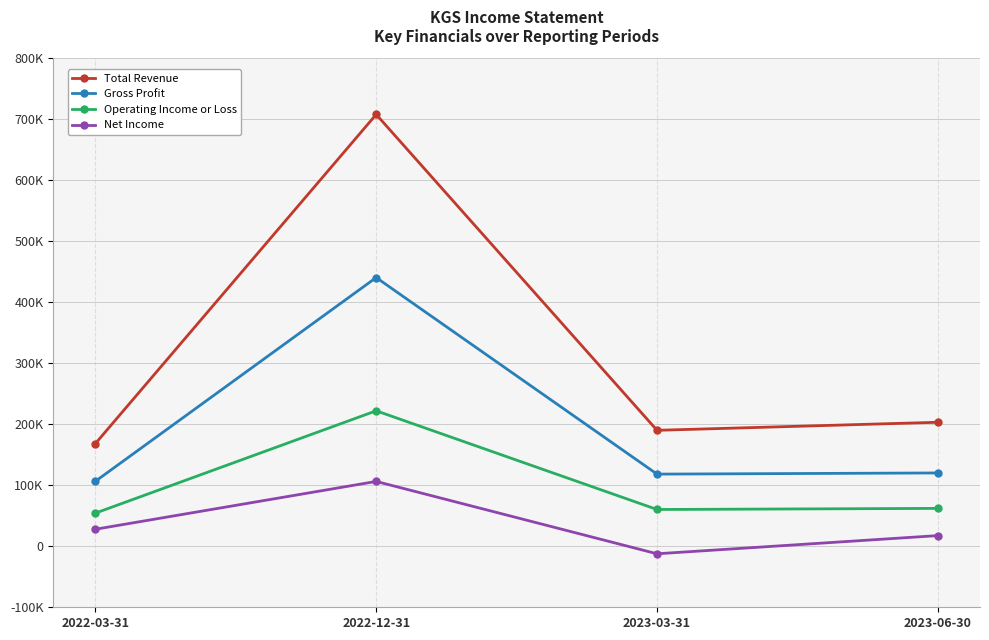

What are all the series names shown in the legend?

Total Revenue, Gross Profit, Operating Income or Loss, Net Income